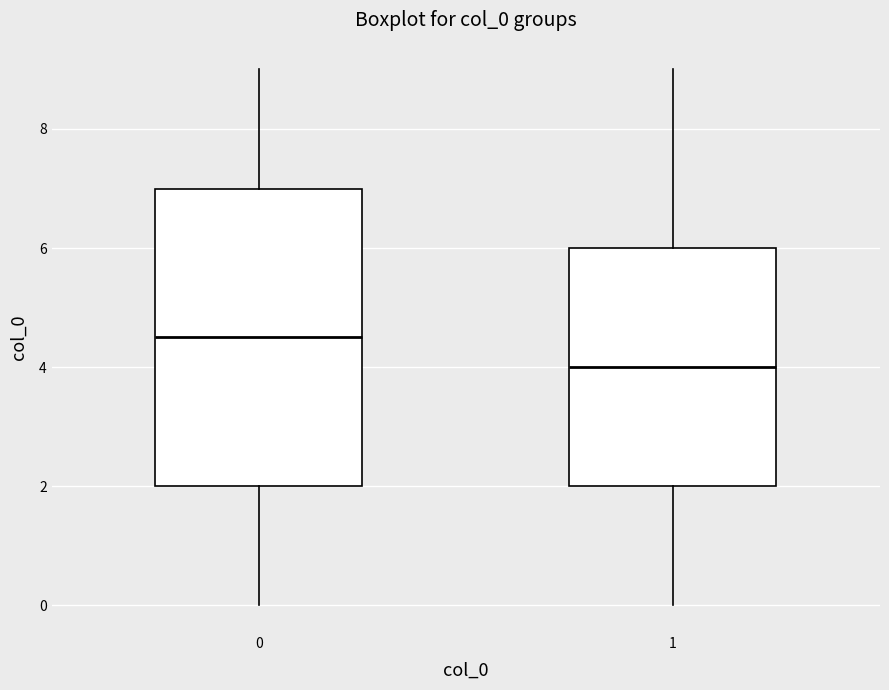

Which box is the tallest, from its lower edge to its upper edge?

0